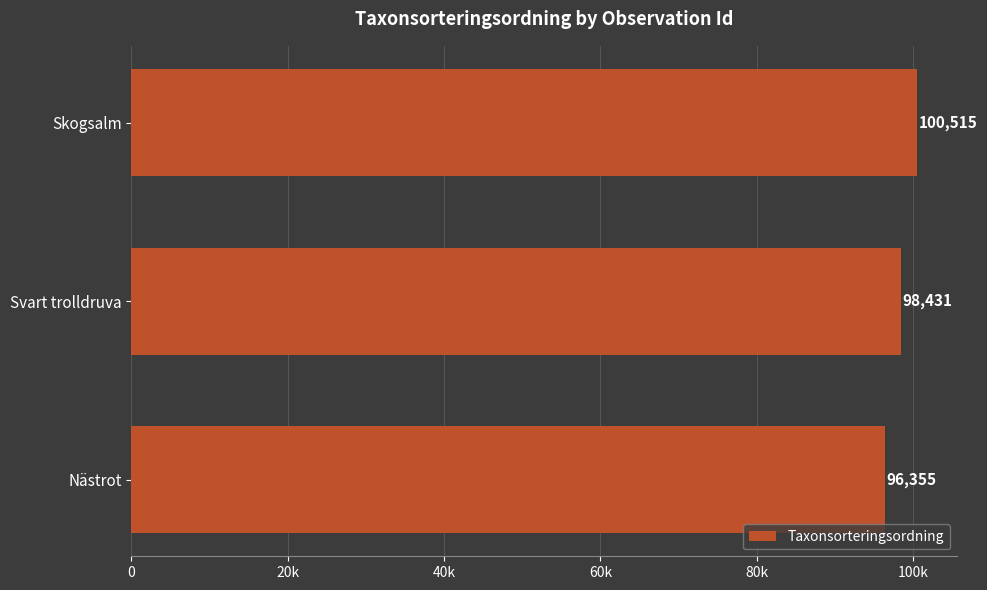

Rank the categories by value from lowest to highest.

Nästrot, Svart trolldruva, Skogsalm